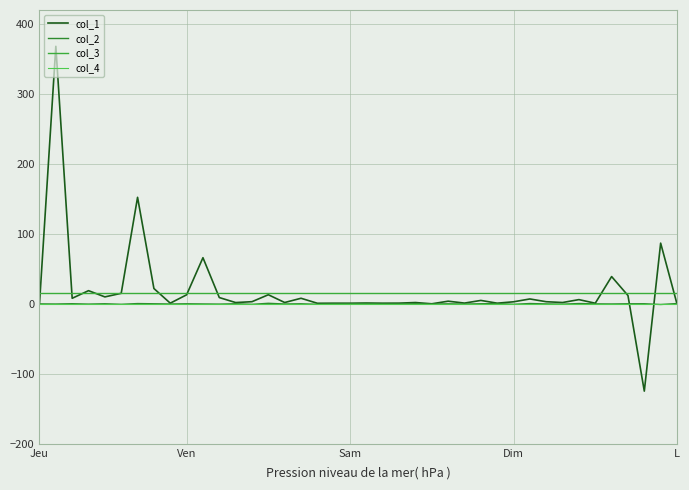

Count the number of categories in the chart.

40